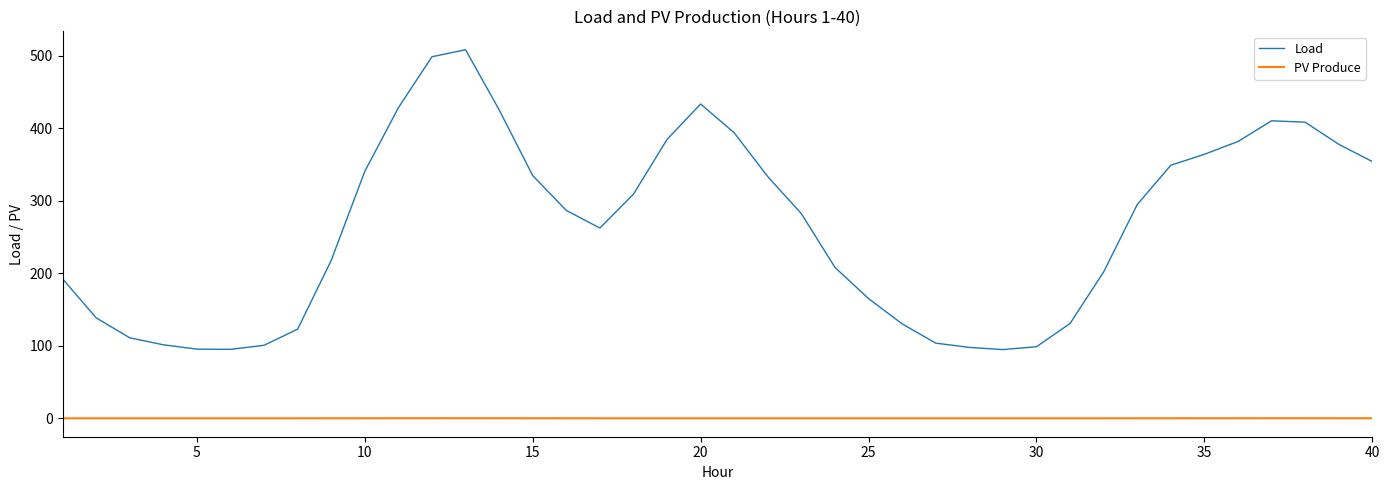

List the series in order of their peak value, highest first.

Load, PV Produce